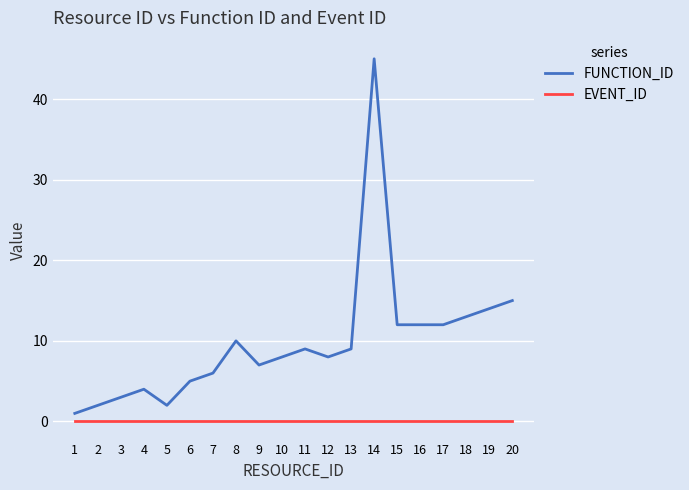

True or false: FUNCTION_ID has more than 2 interior local peaks.

True